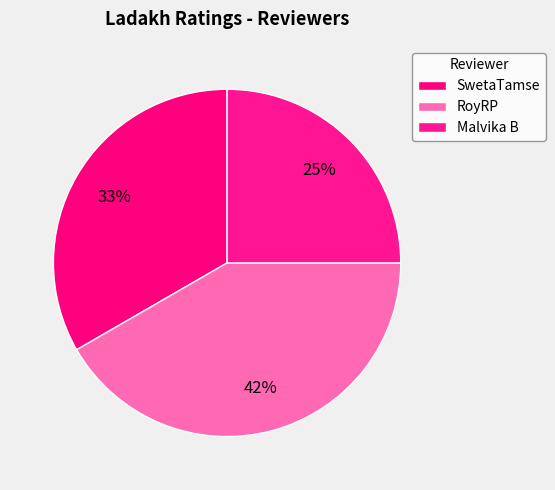

Is it true that Malvika B is 39% of the pie?

False